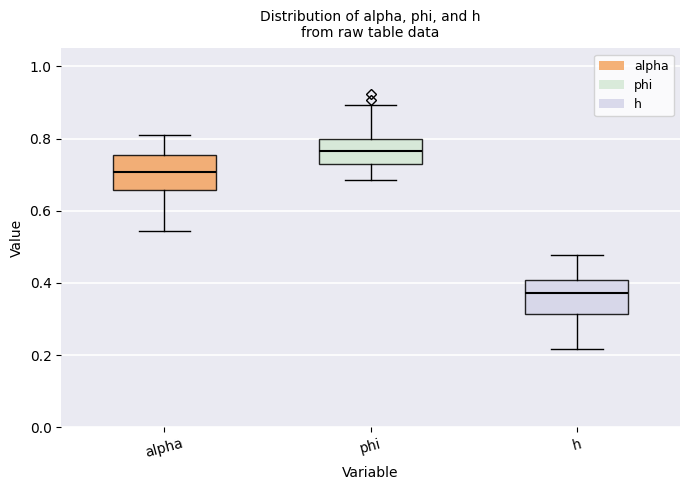

Reading left to right, transcribe this box plot: for each box, give where its median line is, the range the box spans, and where its two whiskers end, as read against the y-axis. The values are not printed on the chart, so give them approximately, as read against the axis.

alpha: median 0.70, box 0.66 to 0.76, whiskers 0.54 to 0.80
phi: median 0.76, box 0.74 to 0.80, whiskers 0.68 to 0.90
h: median 0.38, box 0.32 to 0.40, whiskers 0.22 to 0.48